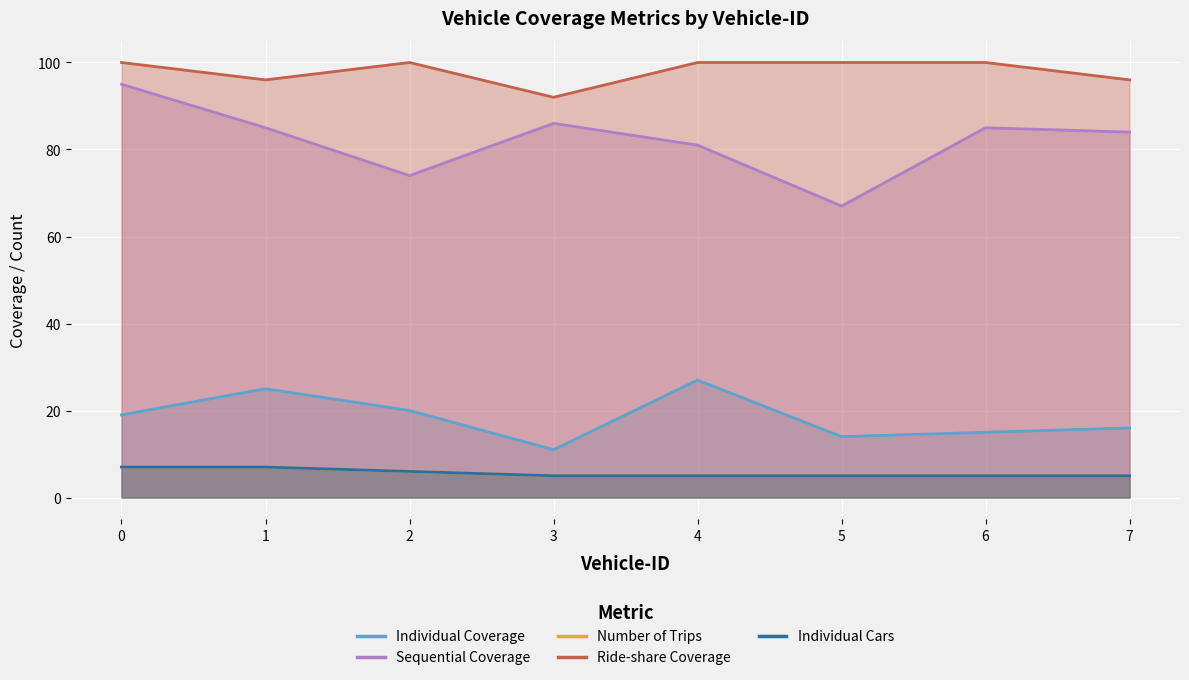

True or false: Individual Coverage and Individual Cars intersect in this chart.

False